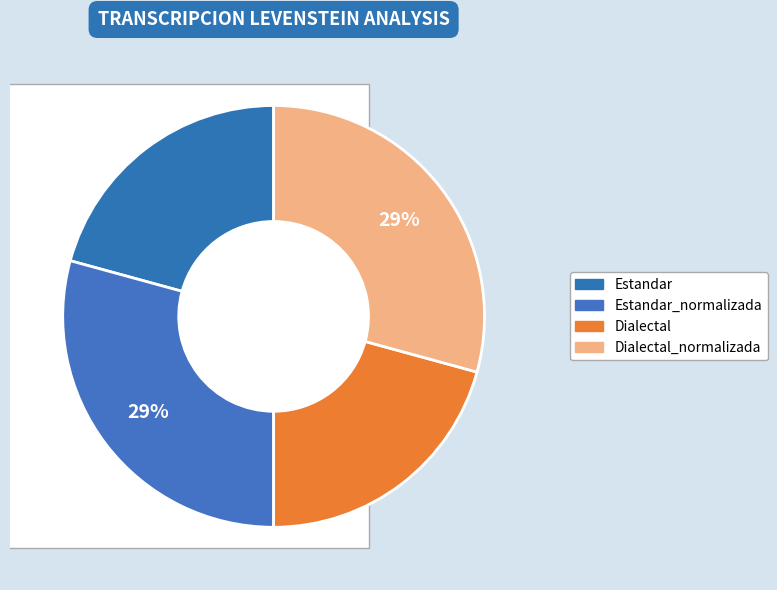

The Dialectal_normalizada slice represents 29% of the pie. True or false?

True